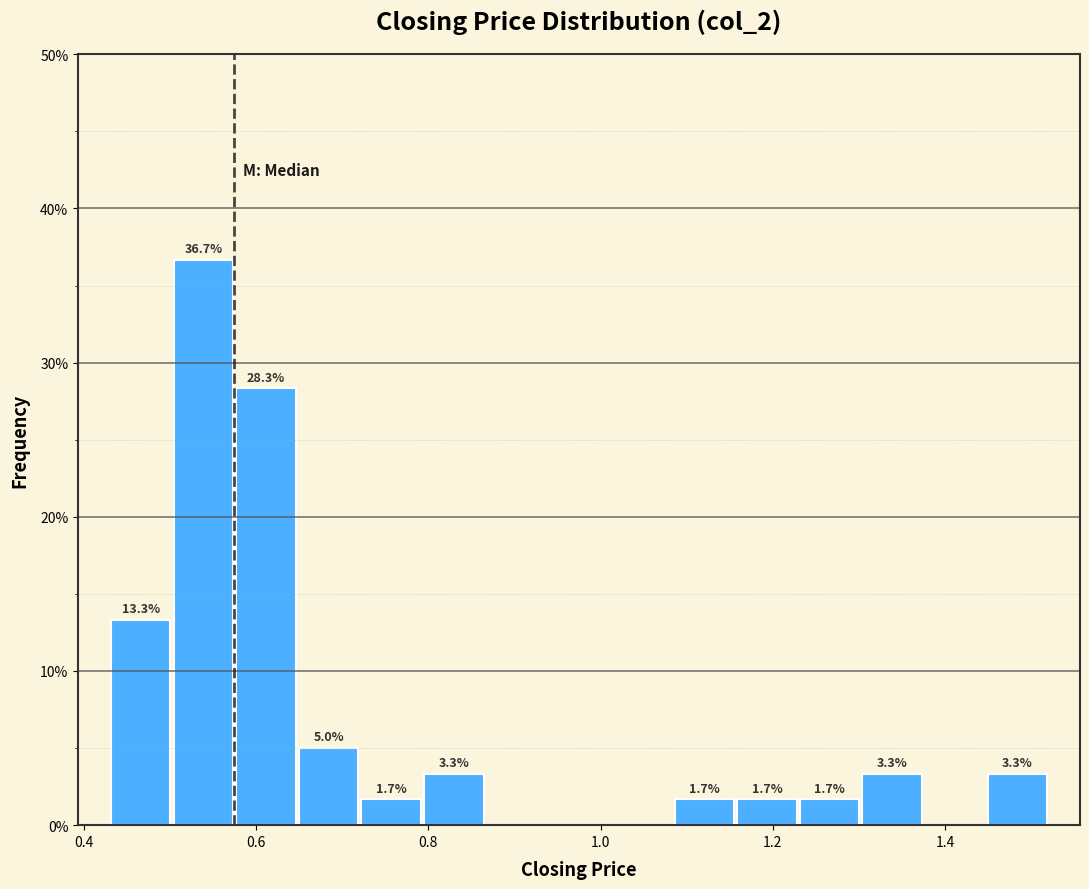

Read against the x-axis, roughly where is the centre of the tallest bar?

0.54